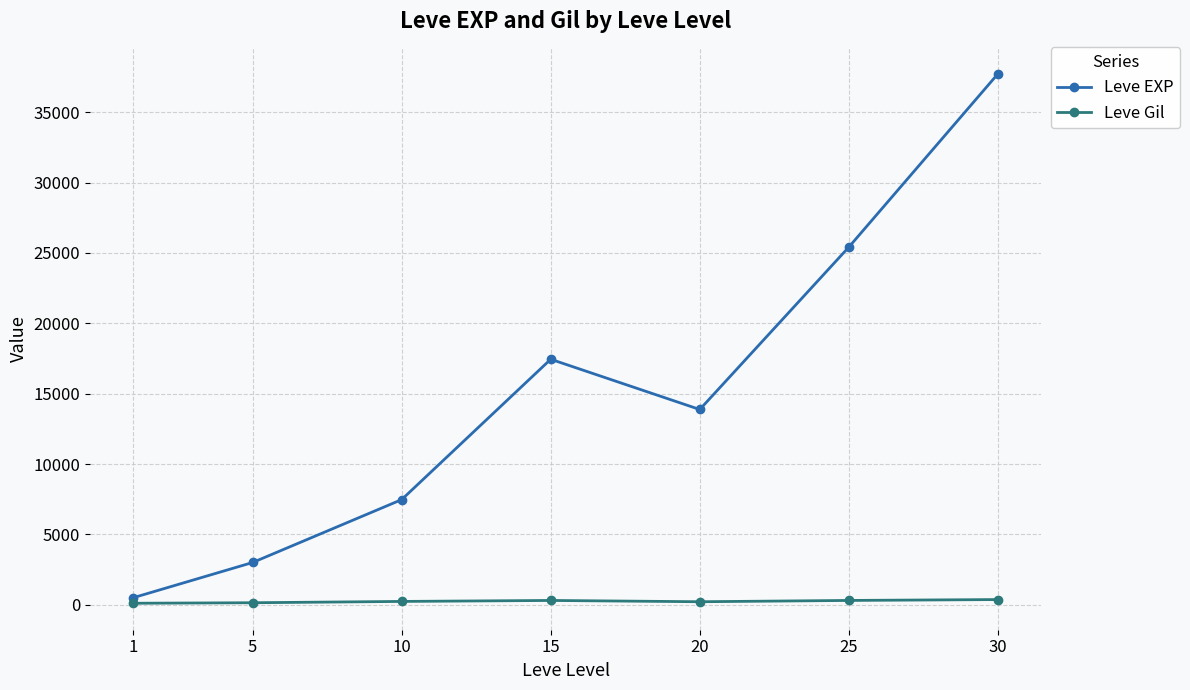

What is the sum of the Leve Gil values at 10 and 30?

617.8